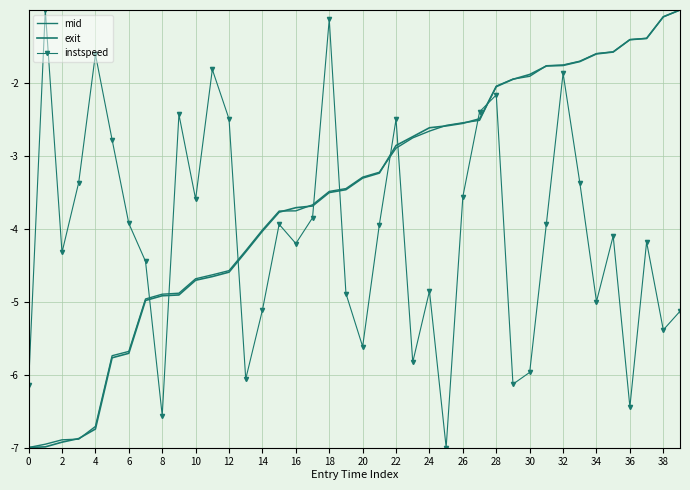

What is the maximum value for mid?

-1.0